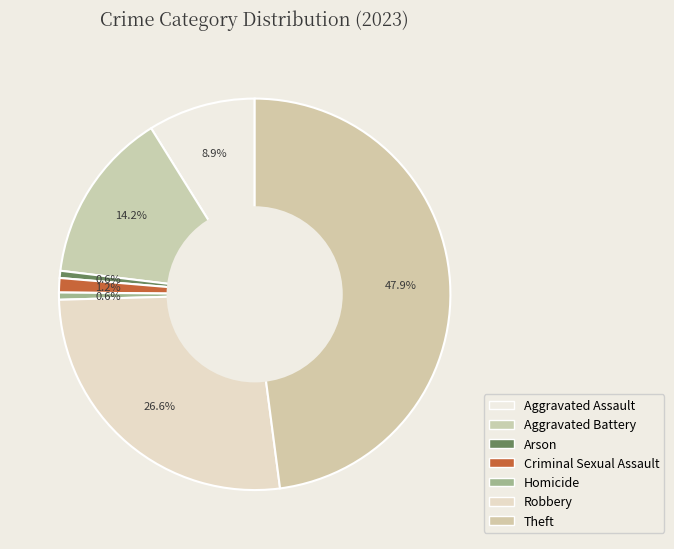

Is the sum of Aggravated Assault and Criminal Sexual Assault greater than half?

No